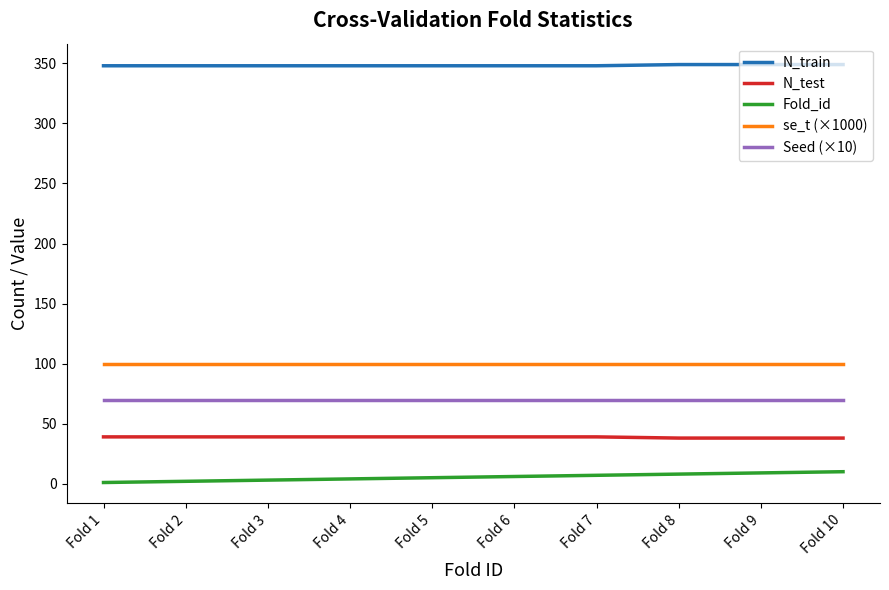

The value of Seed (×10) at Fold 7 is 47. True or false?

False